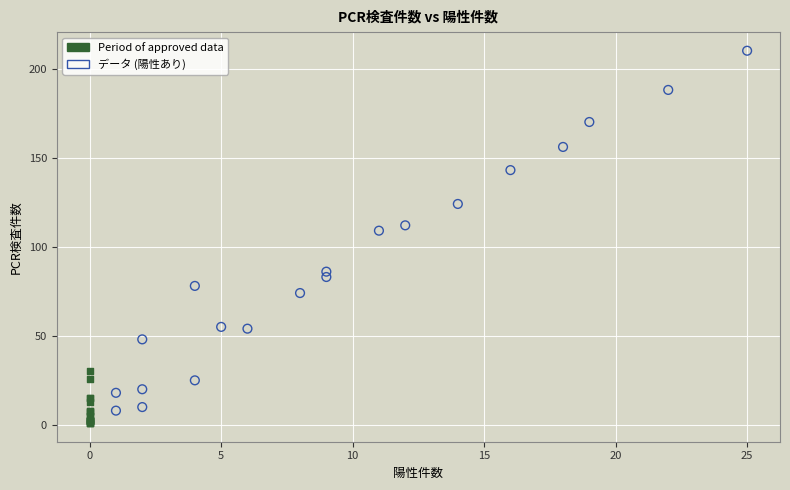

Which series reaches the maximum Y coordinate?

データ (陽性あり)